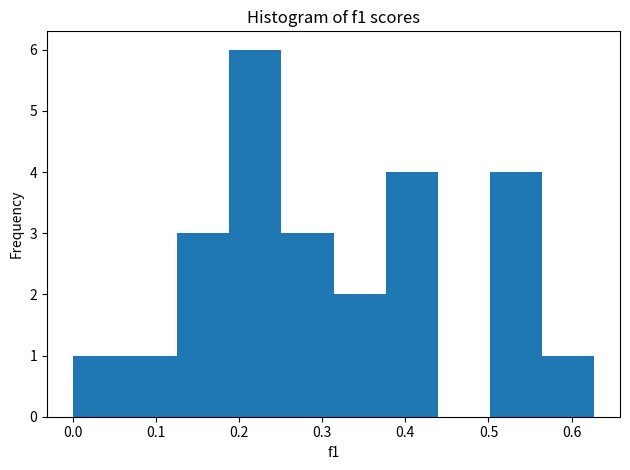

Which range on the x-axis has the tallest bar?

0.19 to 0.25